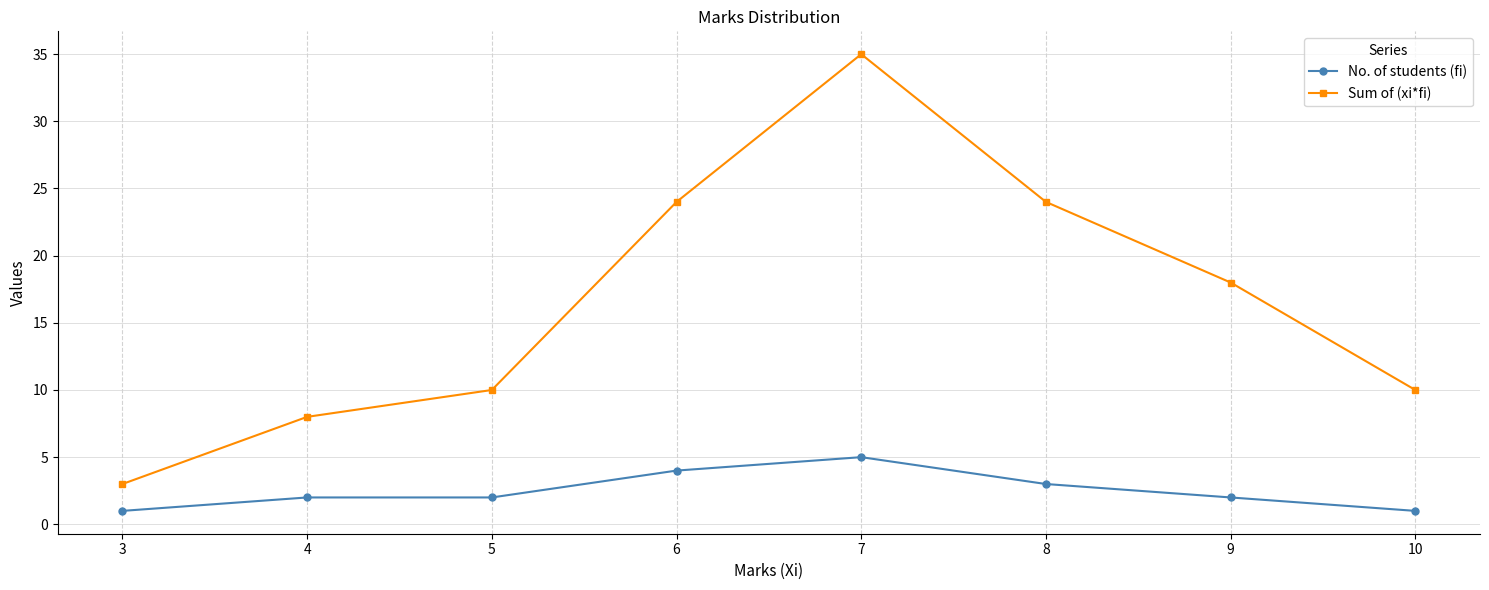

At 10, list the series in order from smallest to largest.

No. of students (fi), Sum of (xi*fi)